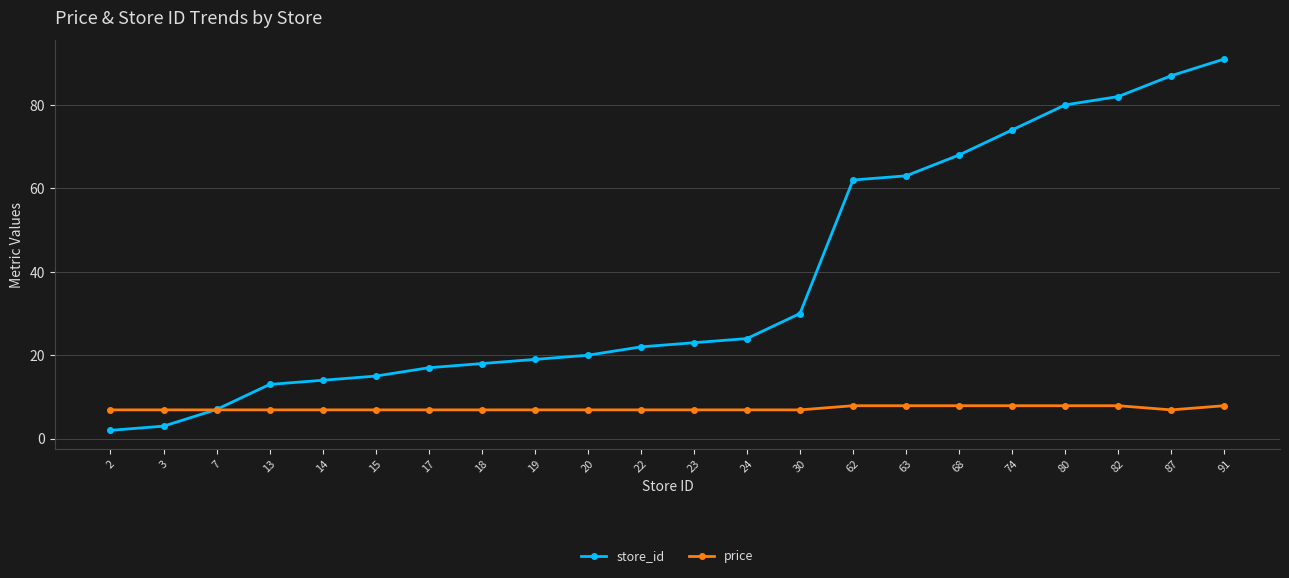

What is the value of the store_id point at the 11th from the left?

22.0